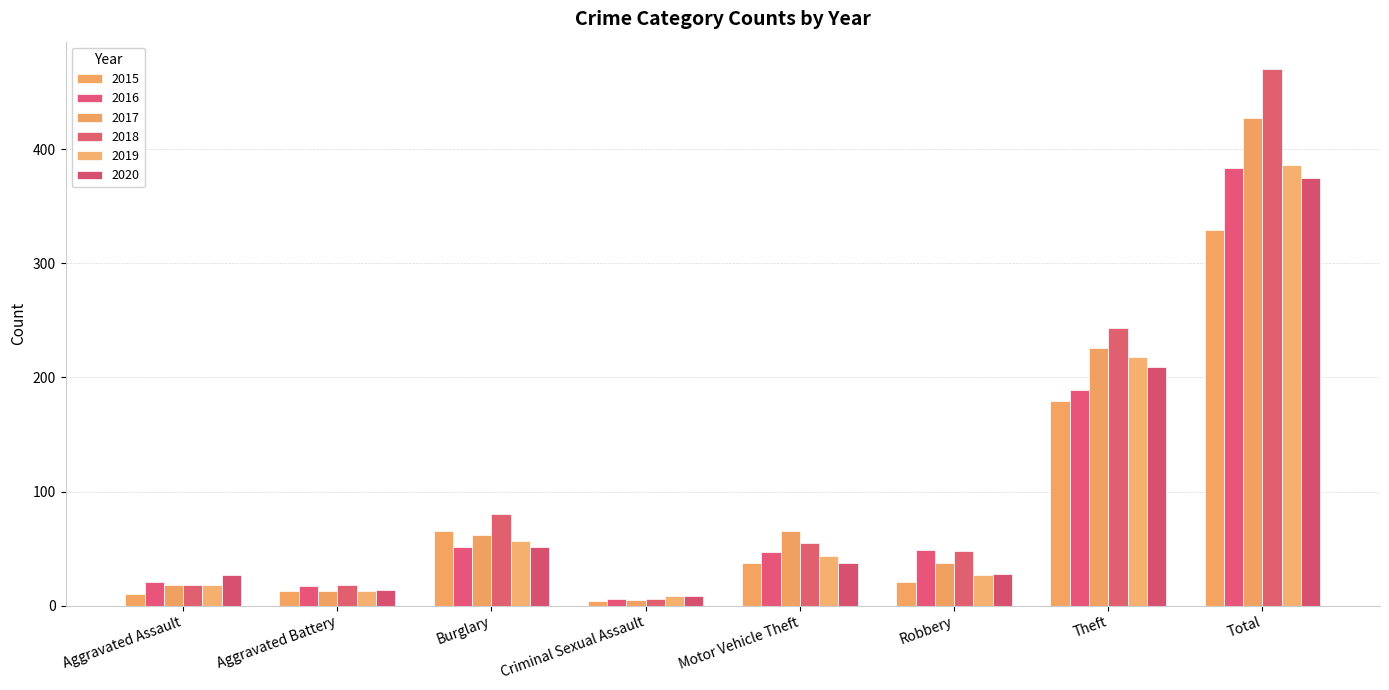

What position from the left is Burglary?

3